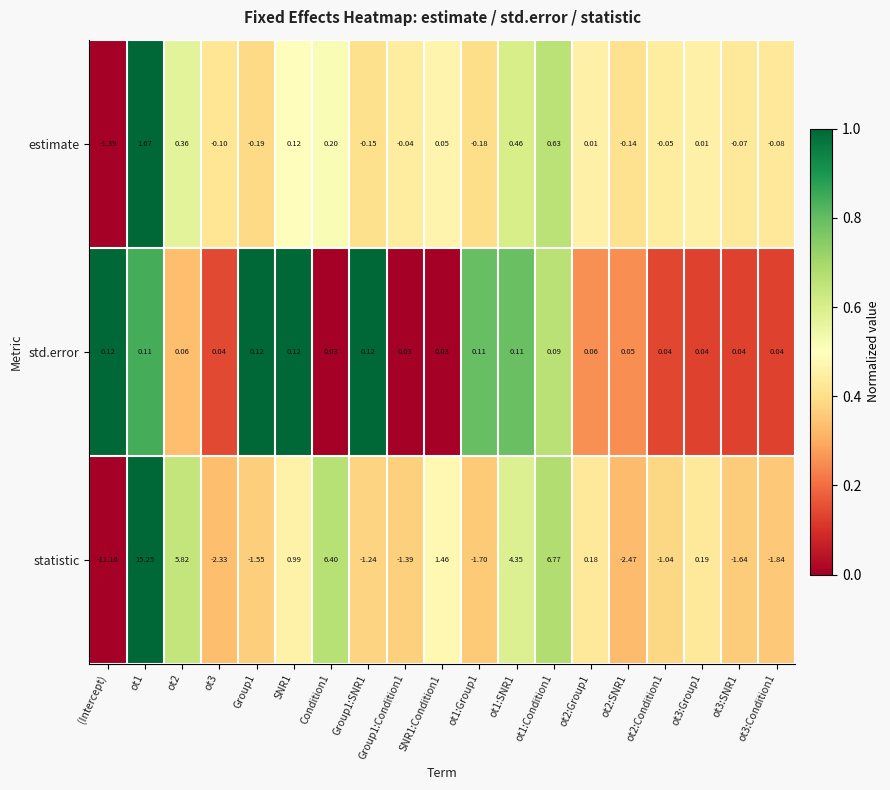

Which series changed the most between ot2:Group1 and ot3:Condition1?

statistic